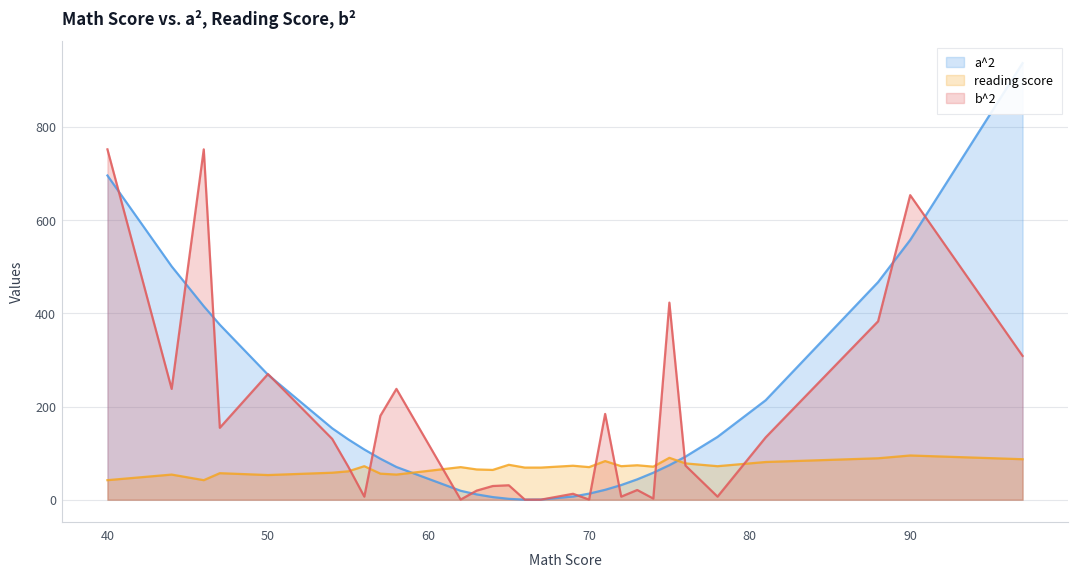

Which series ends up on top after the final intersection of b^2 and a^2?

a^2